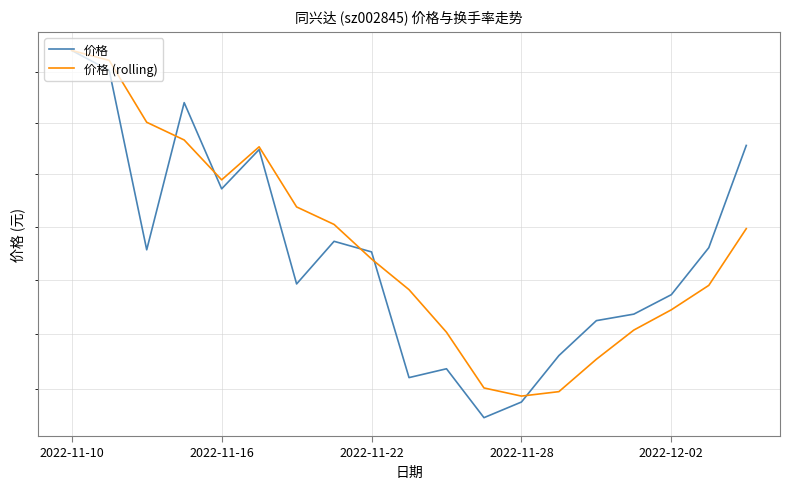

What is the approximate value of 价格 at 2022-11-22?

14.6